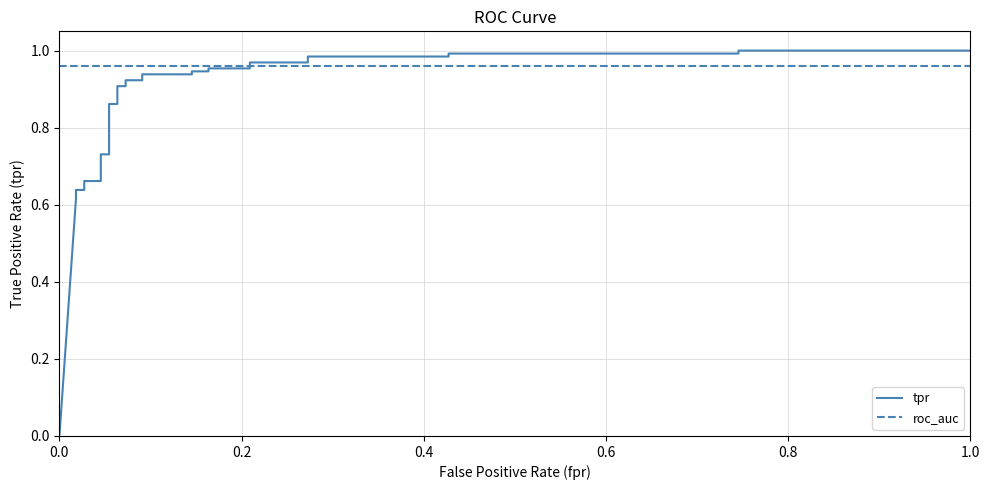

Is it true that tpr equals 0.4 at 11?

False